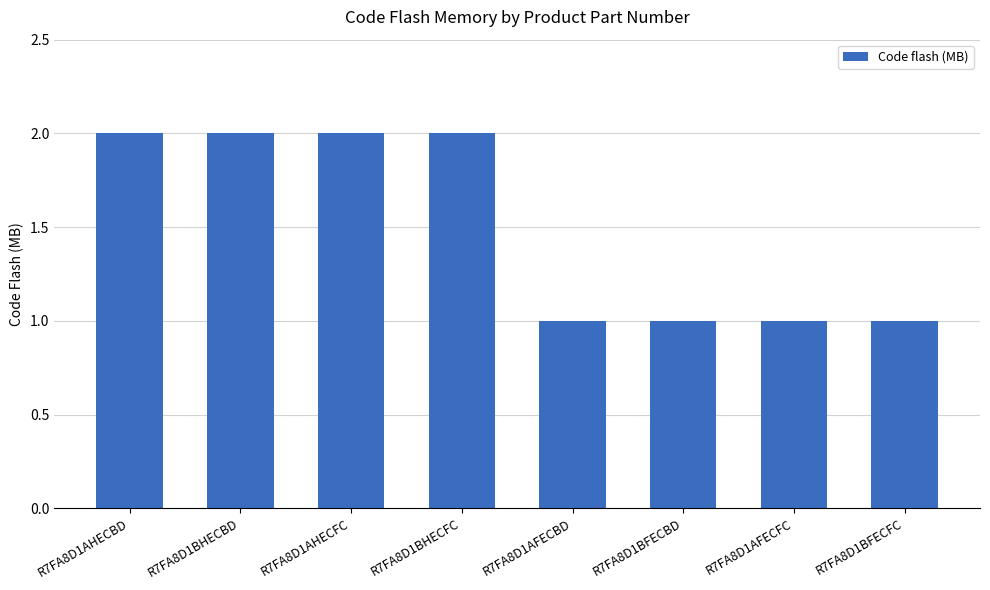

Reading left to right, transcribe all the data shown in this chart.

R7FA8D1AHECBD=2	R7FA8D1BHECBD=2	R7FA8D1AHECFC=2	R7FA8D1BHECFC=2	R7FA8D1AFECBD=1	R7FA8D1BFECBD=1	R7FA8D1AFECFC=1	R7FA8D1BFECFC=1